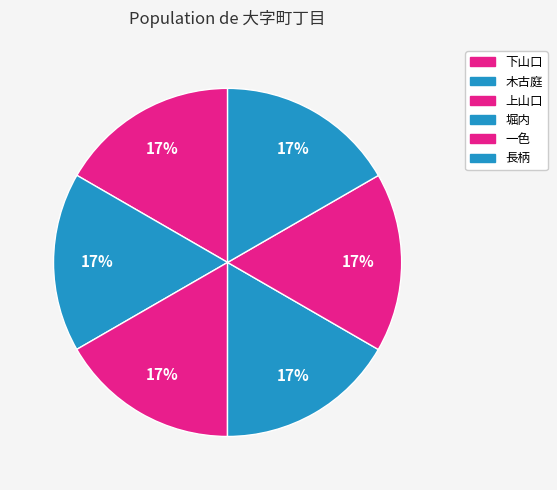

How many slices are in this pie chart?

6